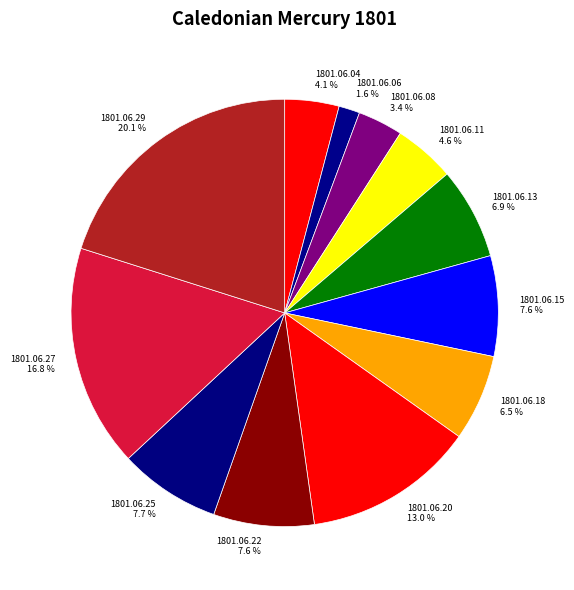

What is the largest slice in the pie chart?

1801.06.29